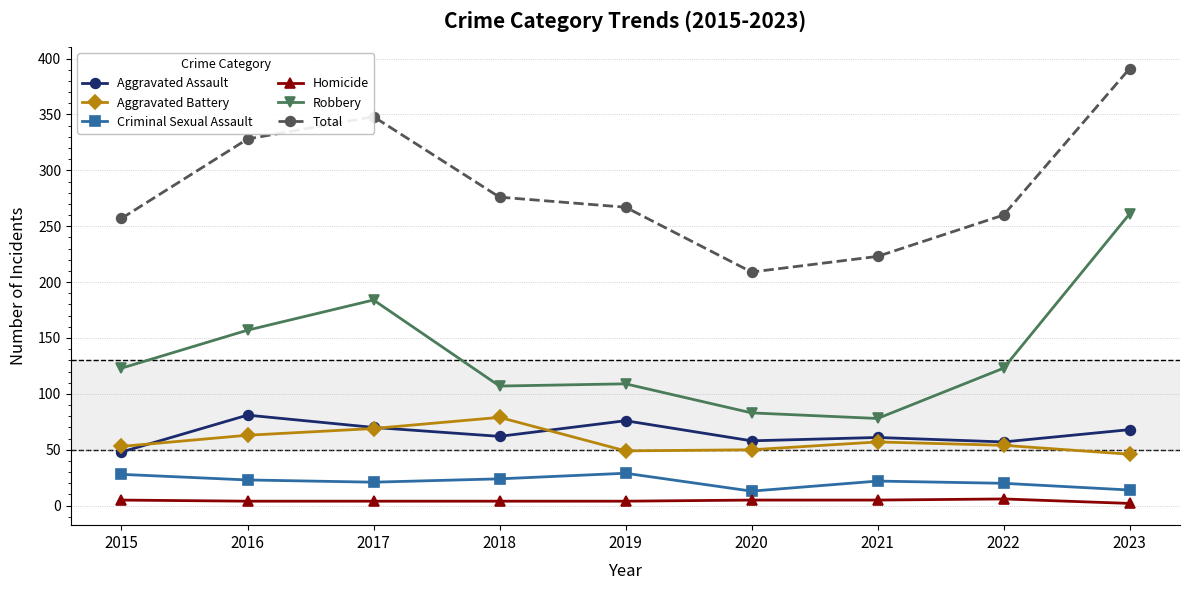

What is the value of the Aggravated Battery point at the 1st from the left?

53